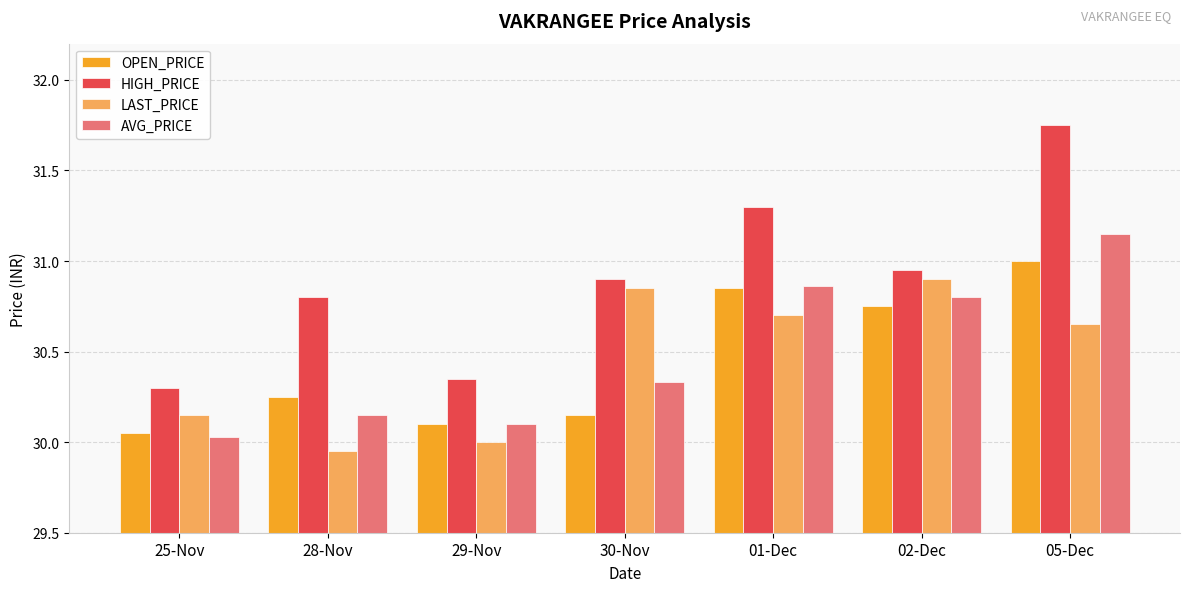

Which series has the widest spread of values?

HIGH_PRICE